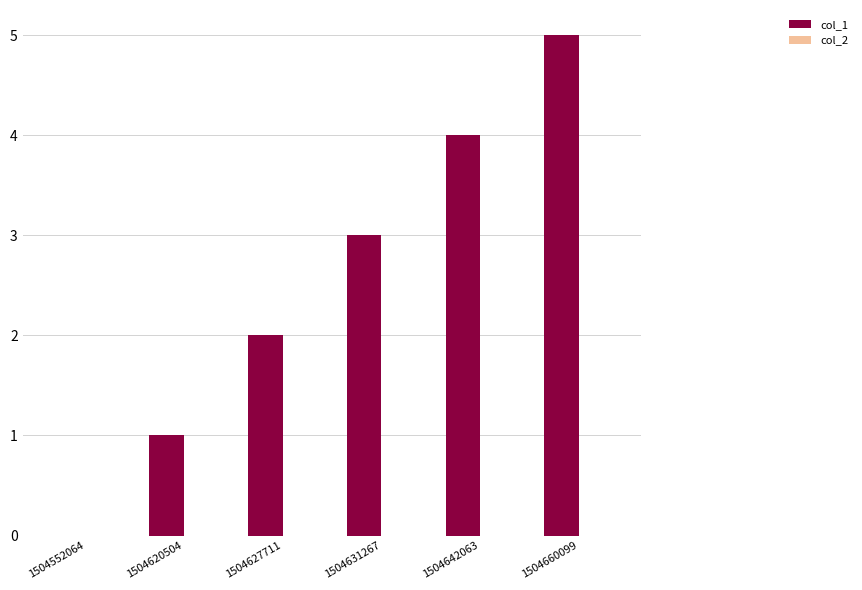

Are the bars grouped side by side (vs. stacked)?

No